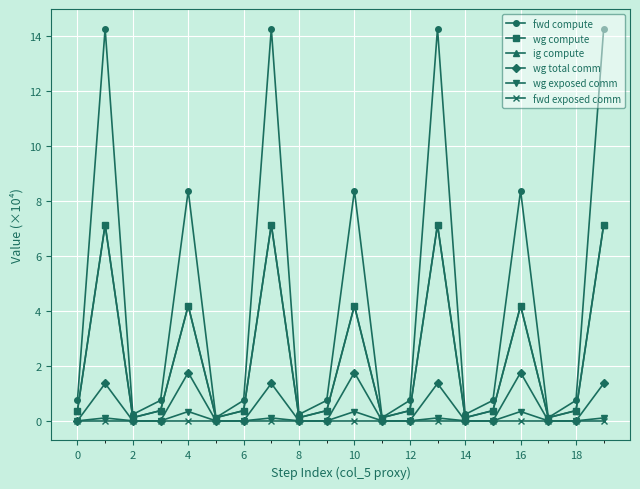

True or false: wg total comm and wg exposed comm intersect in this chart.

False